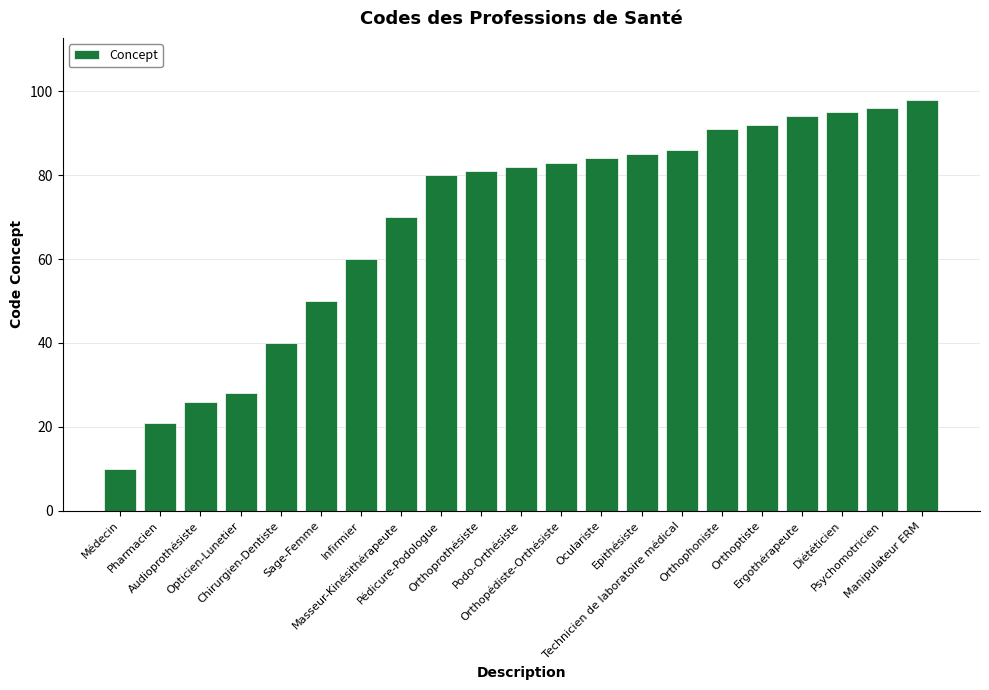

Reading right to left, list all the values displayed in this chart.

98	96	95	94	92	91	86	85	84	83	82	81	80	70	60	50	40	28	26	21	10